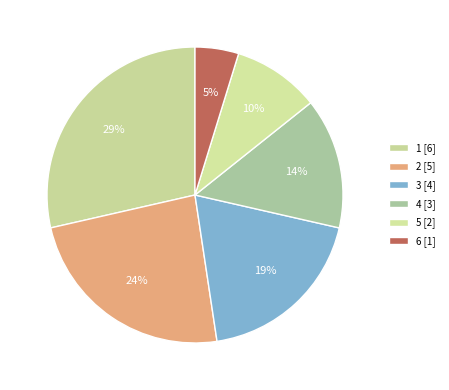

Does 1 represent more than half of the total?

No